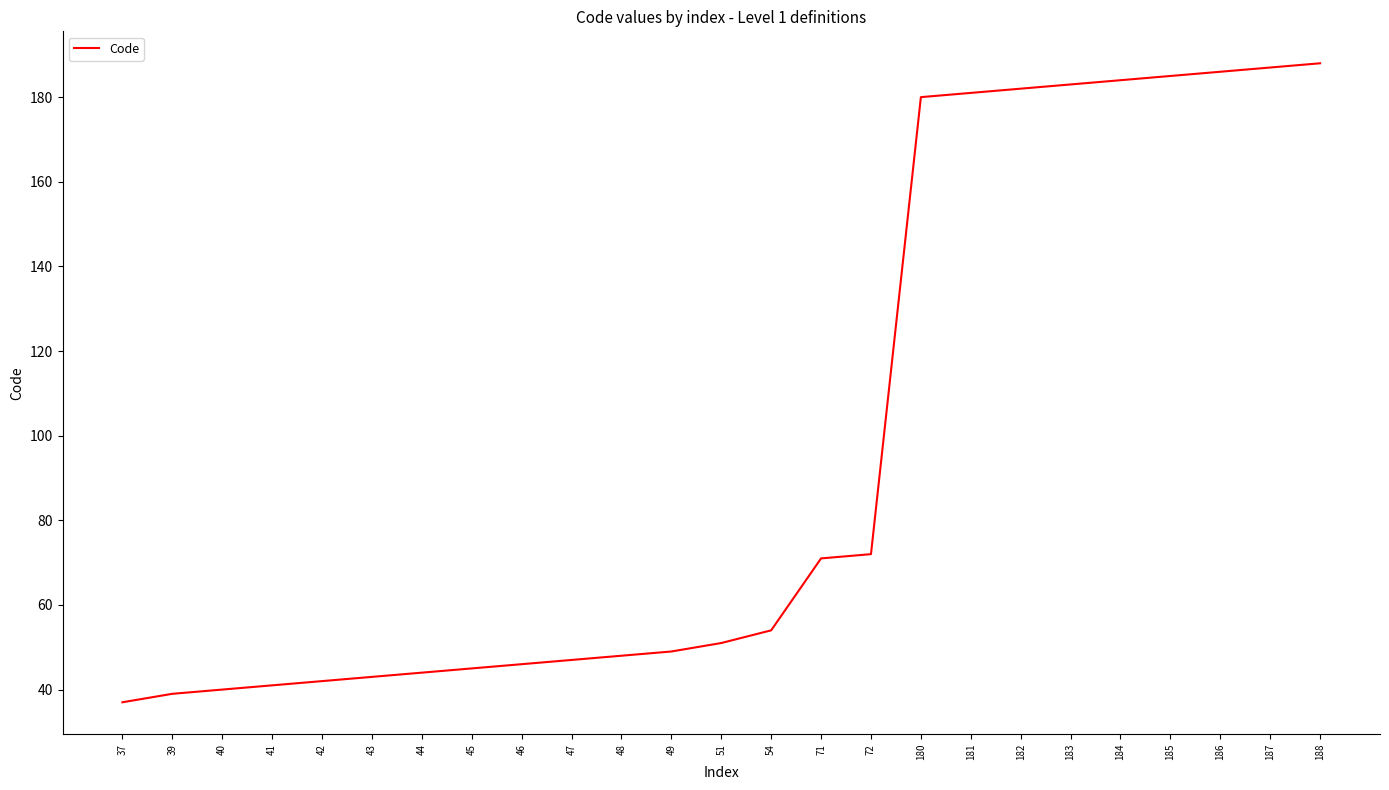

Where is the data nearest to the value 112?

72